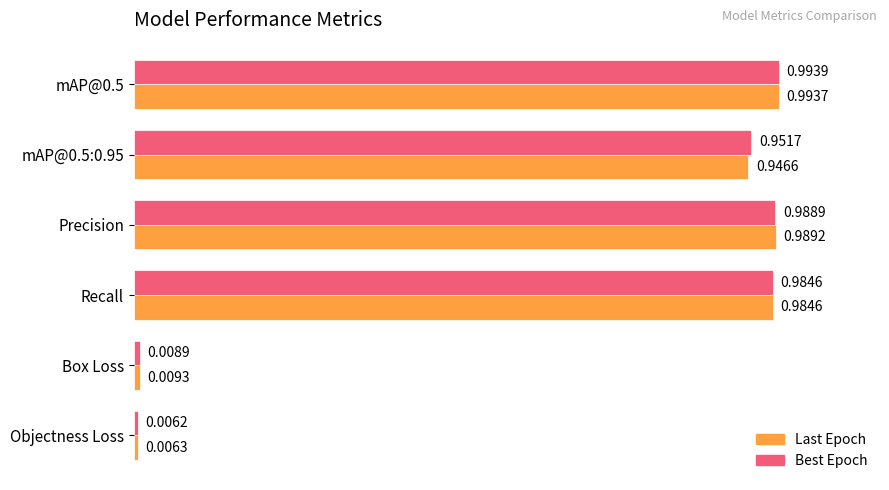

List the labels in order of Best Epoch value, smallest first.

Objectness Loss, Box Loss, mAP@0.5:0.95, Recall, Precision, mAP@0.5